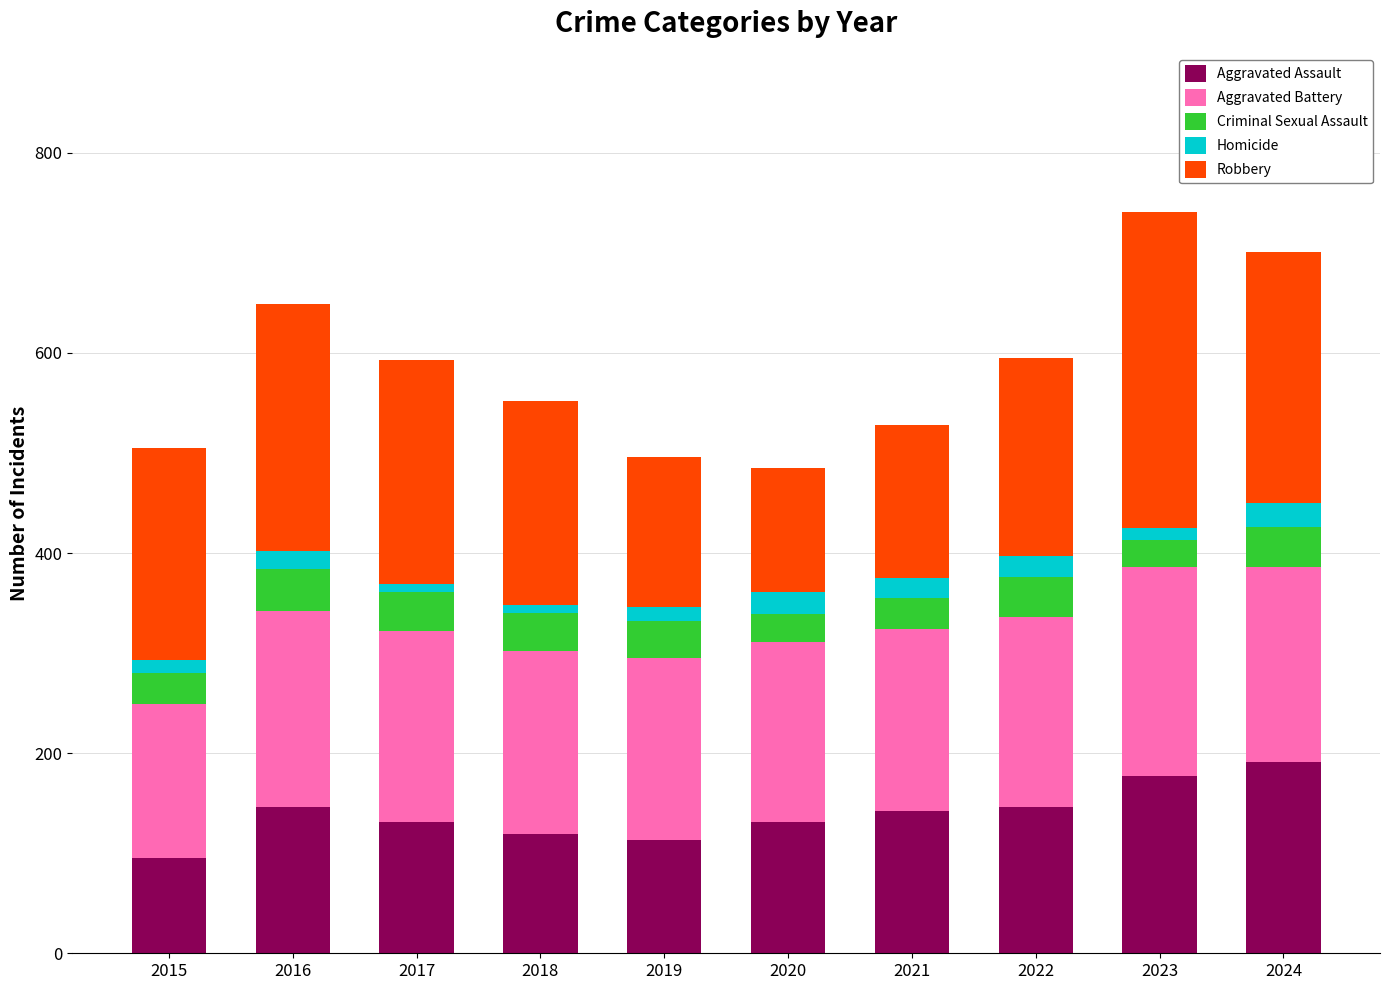

Is it true that Aggravated Assault equals 60 at 2017?

False